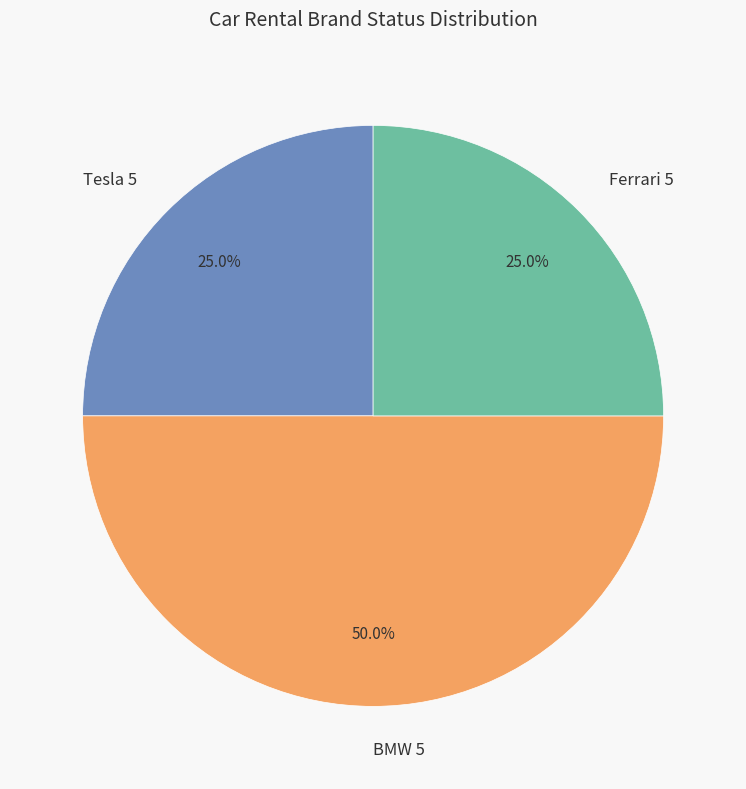

How much of the chart is everything except Ferrari 5?

75.0%